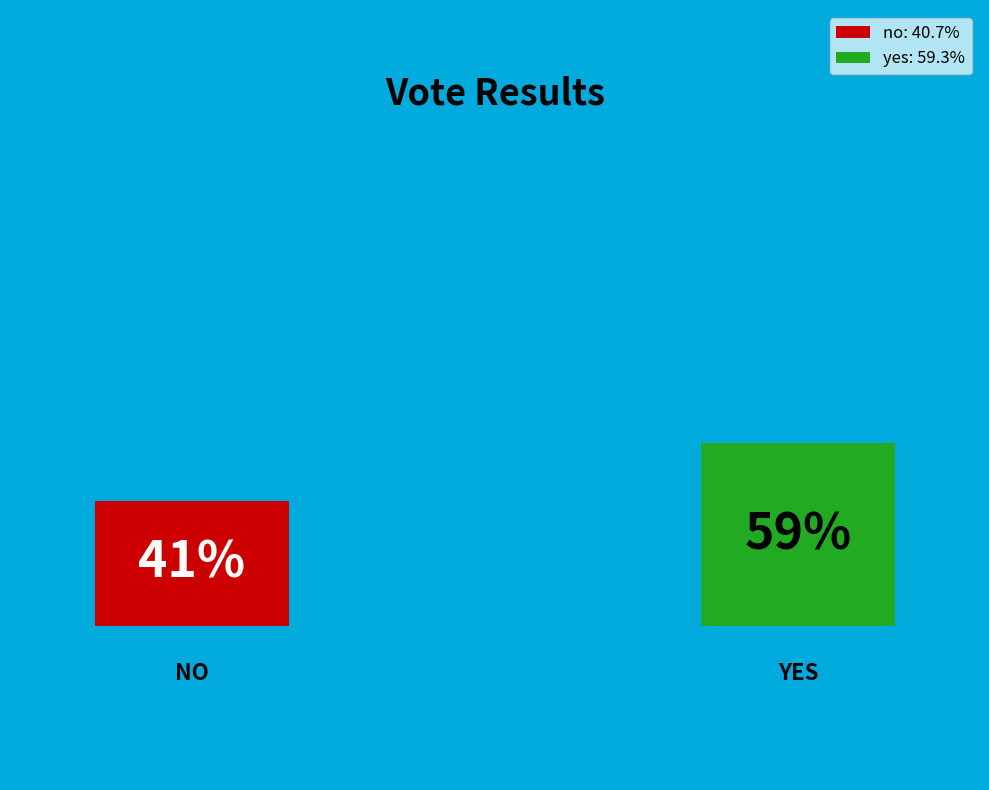

Does no account for over 50% of the chart?

No